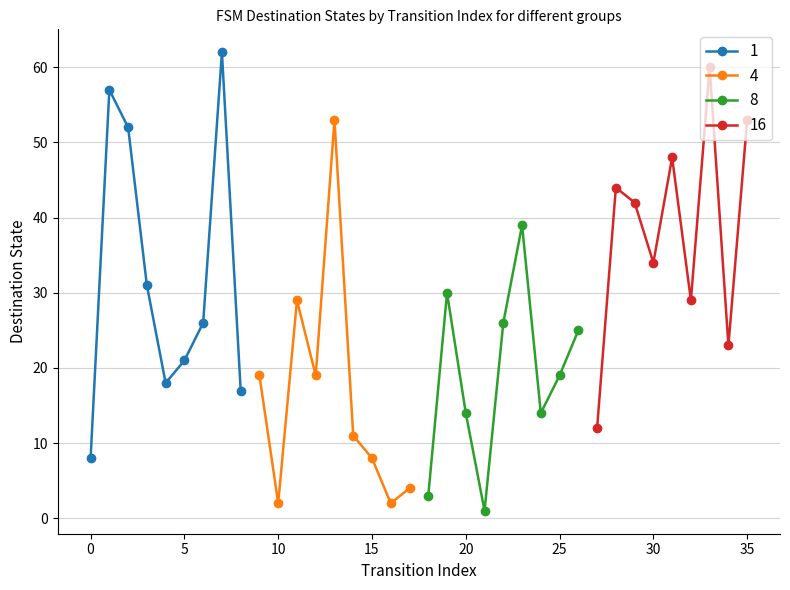

At which label does destination_state first exceed 25?

1